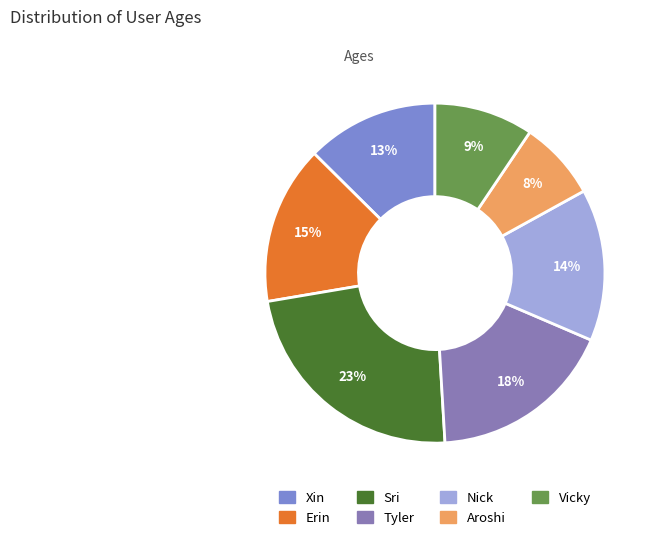

Is it true that Xin is 7% of the pie?

False